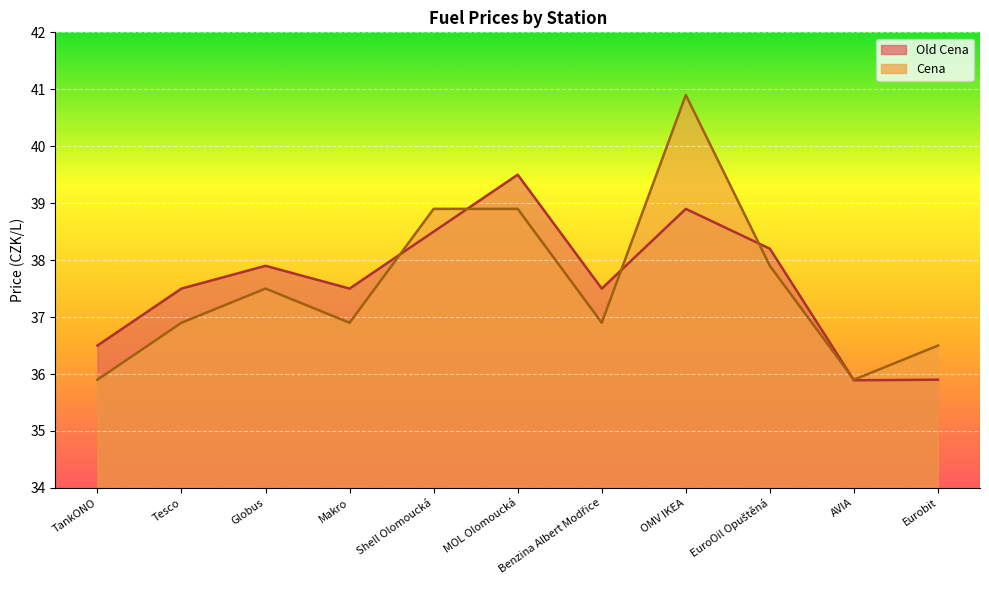

What is the difference between the highest and lowest values at Benzina Albert Modřice?

0.6